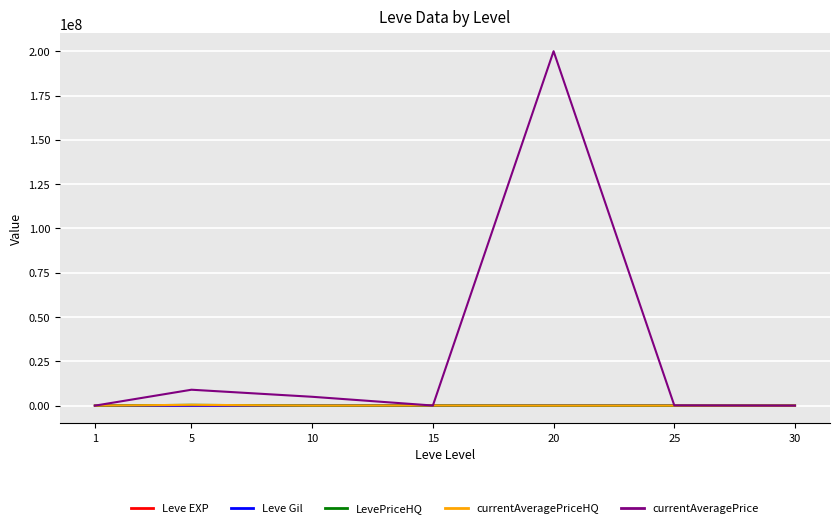

Reading right to left, transcribe all the data shown in this chart.

Leve EXP: 67730.0	36390.0	21600.0	24790.0	9990.0	3600.0	630.0
Leve Gil: 463.0	485.0	290.0	529.0	293.0	139.0	113.0
LevePriceHQ: 9000.0	12000.0	2008.0	70009.0	10000.0	475000.0	194.0
currentAveragePriceHQ: 9000.0	12000.0	2008.0	70009.0	10000.0	475000.0	194.0
currentAveragePrice: 9000.0	153142.9	200001600.0	70009.0	5004500.0	8987500.0	208.0